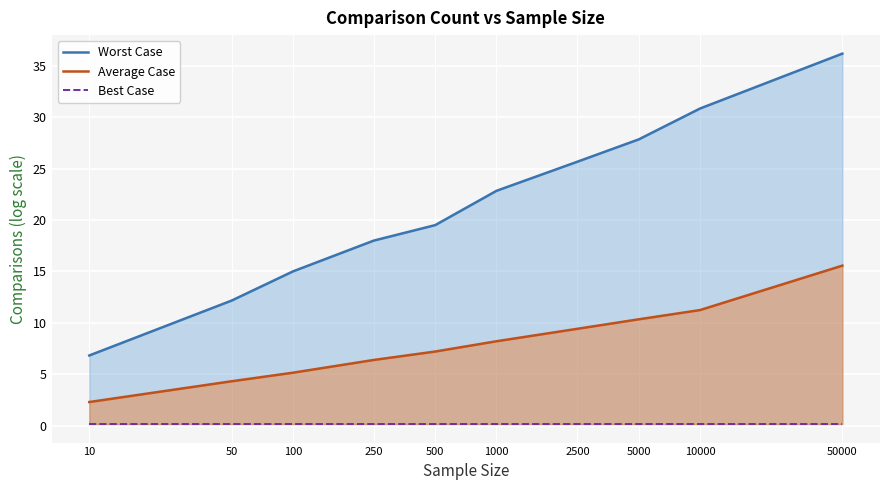

Is it true that Worst Case equals 6.8 at 10?

True